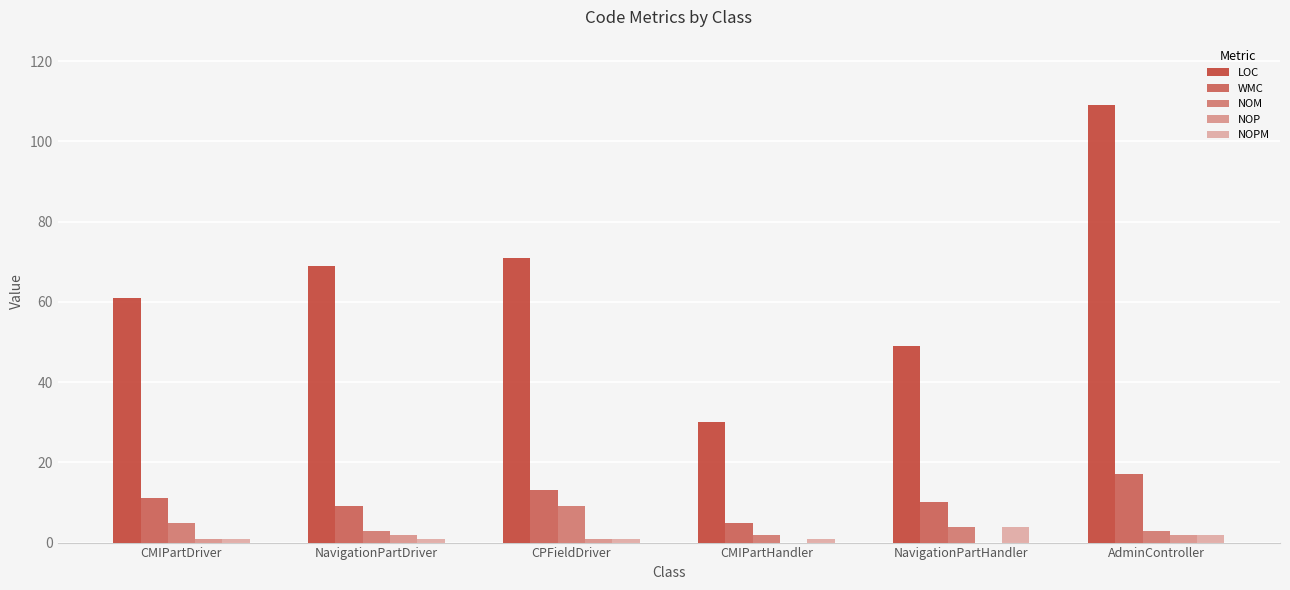

List the series in order of their peak value, highest first.

LOC, WMC, NOM, NOPM, NOP